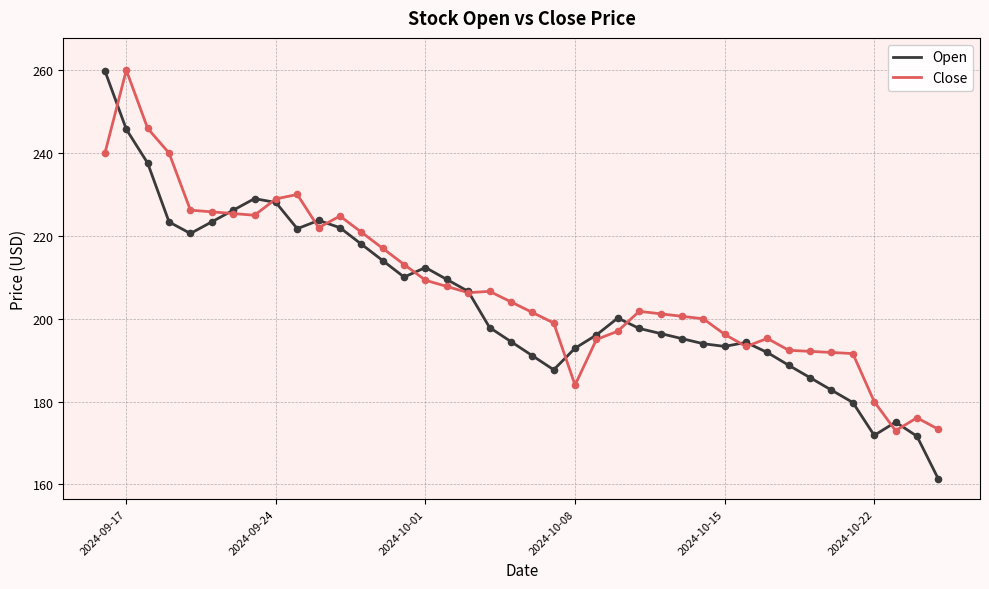

What is the maximum value shown in the chart?

260.0